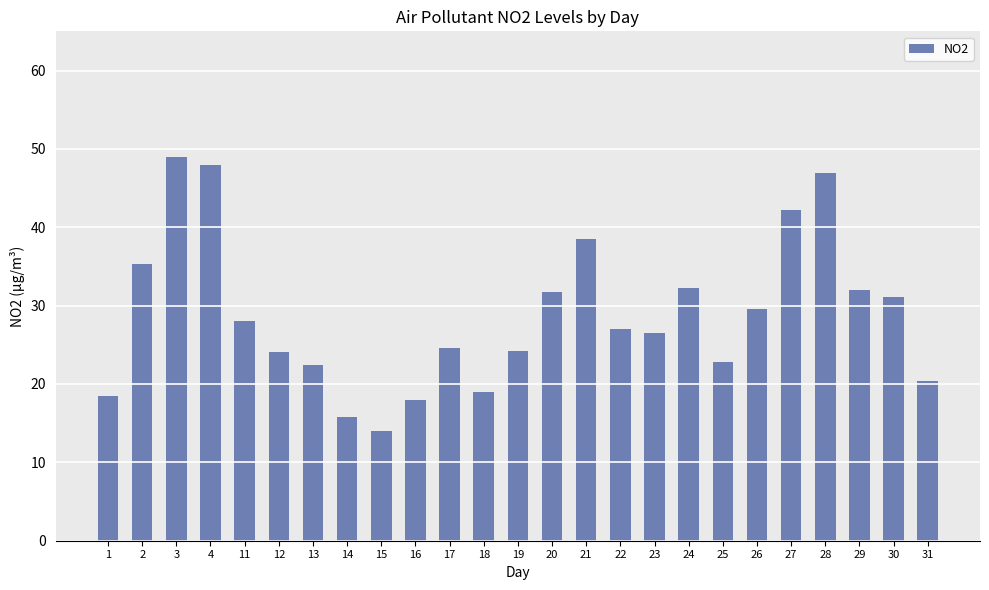

What is the value of the 7th bar from the left?

22.4